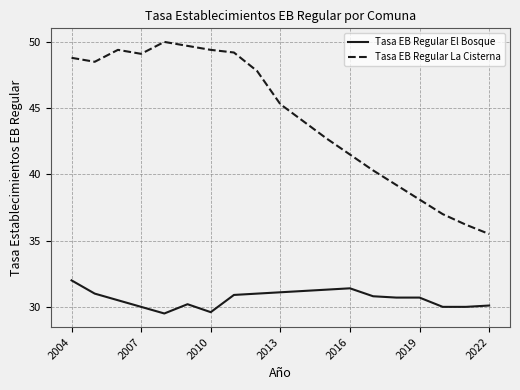

Which series has the largest range (max minus min)?

Tasa EB Regular La Cisterna